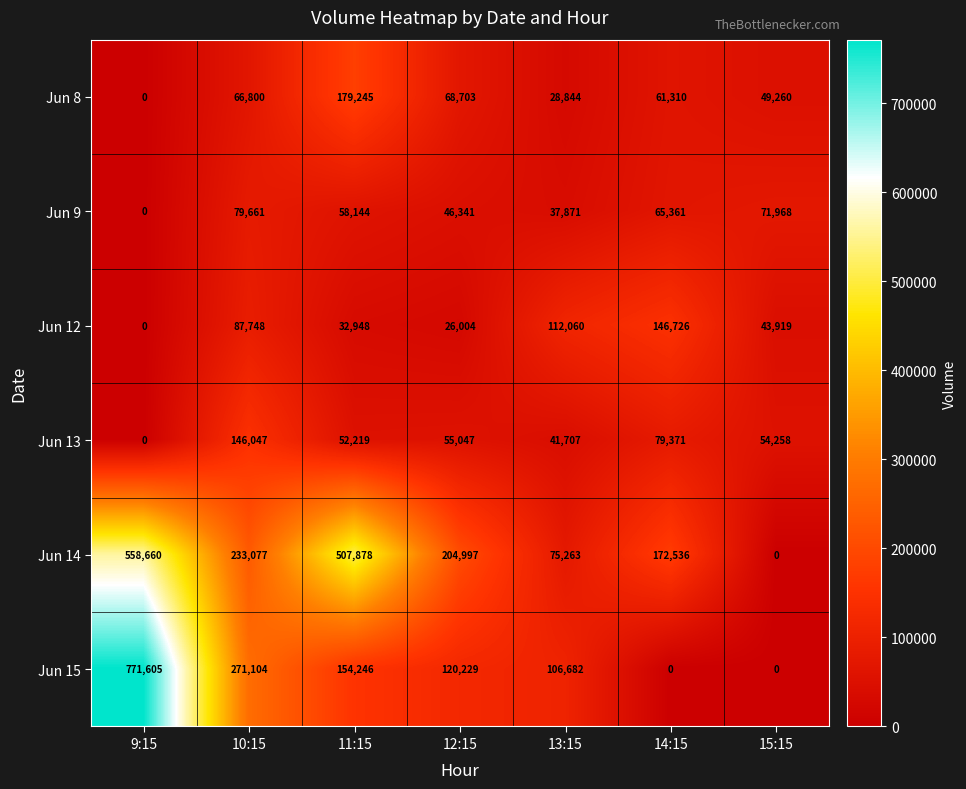

At which label does Jun 9 first exceed 58144?

10:15